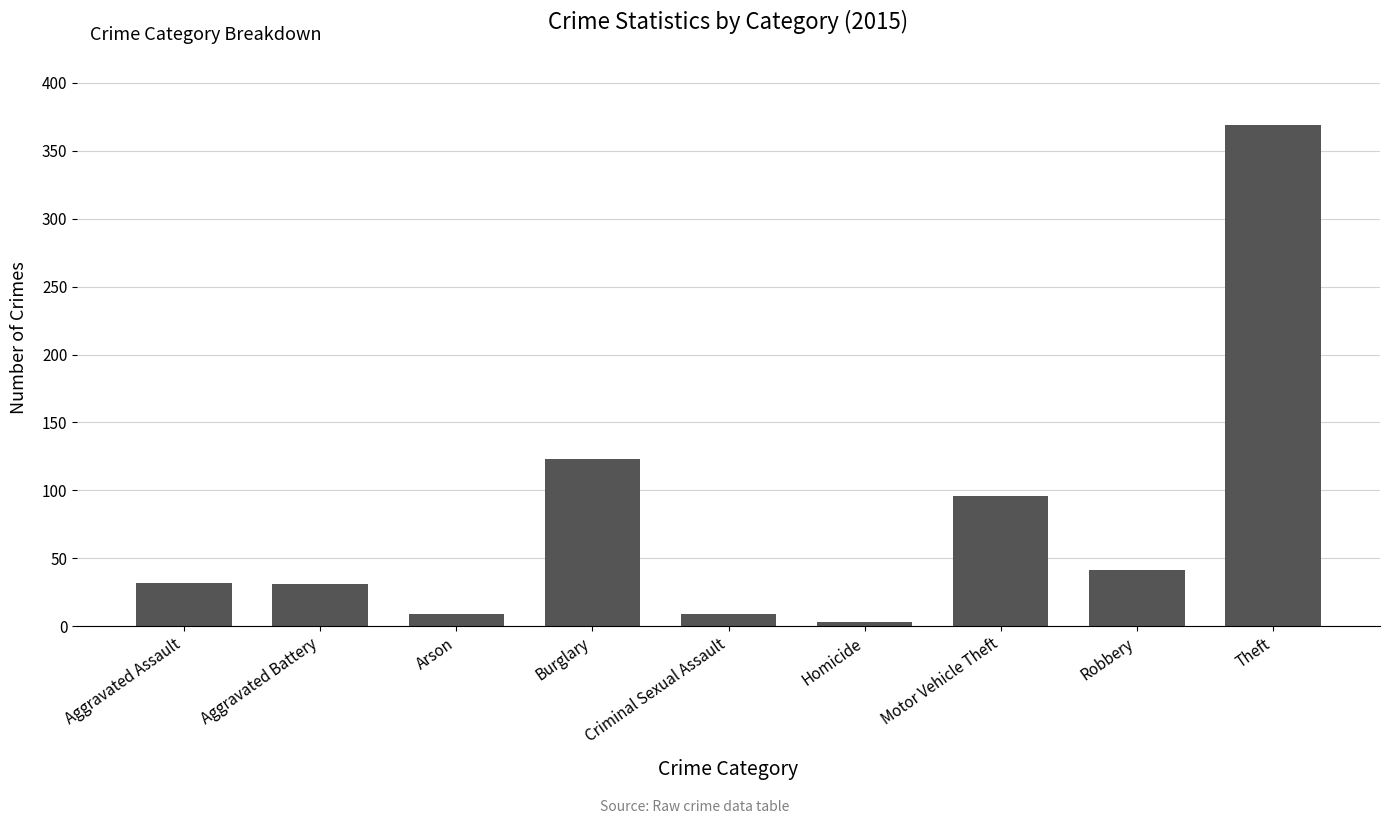

Read the value at Robbery, to the nearest 50.

50